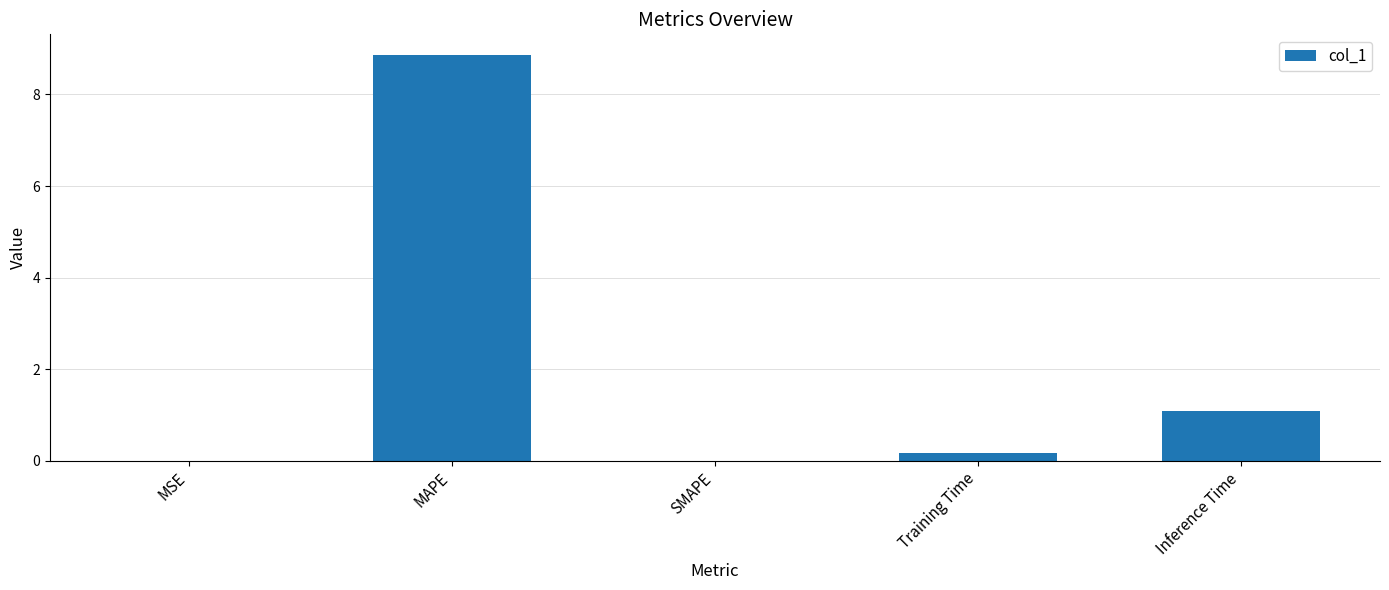

The value at MAPE is 8.9. True or false?

True